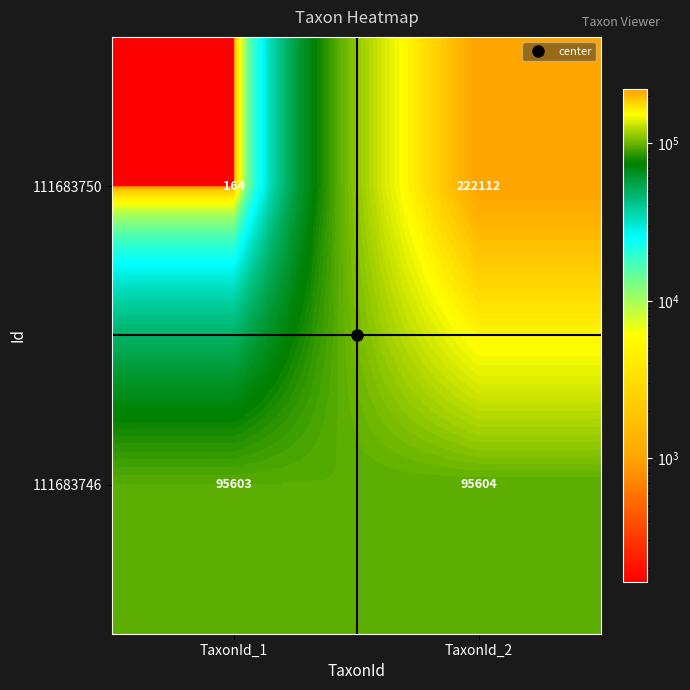

What is the maximum value for 111683746?

95604